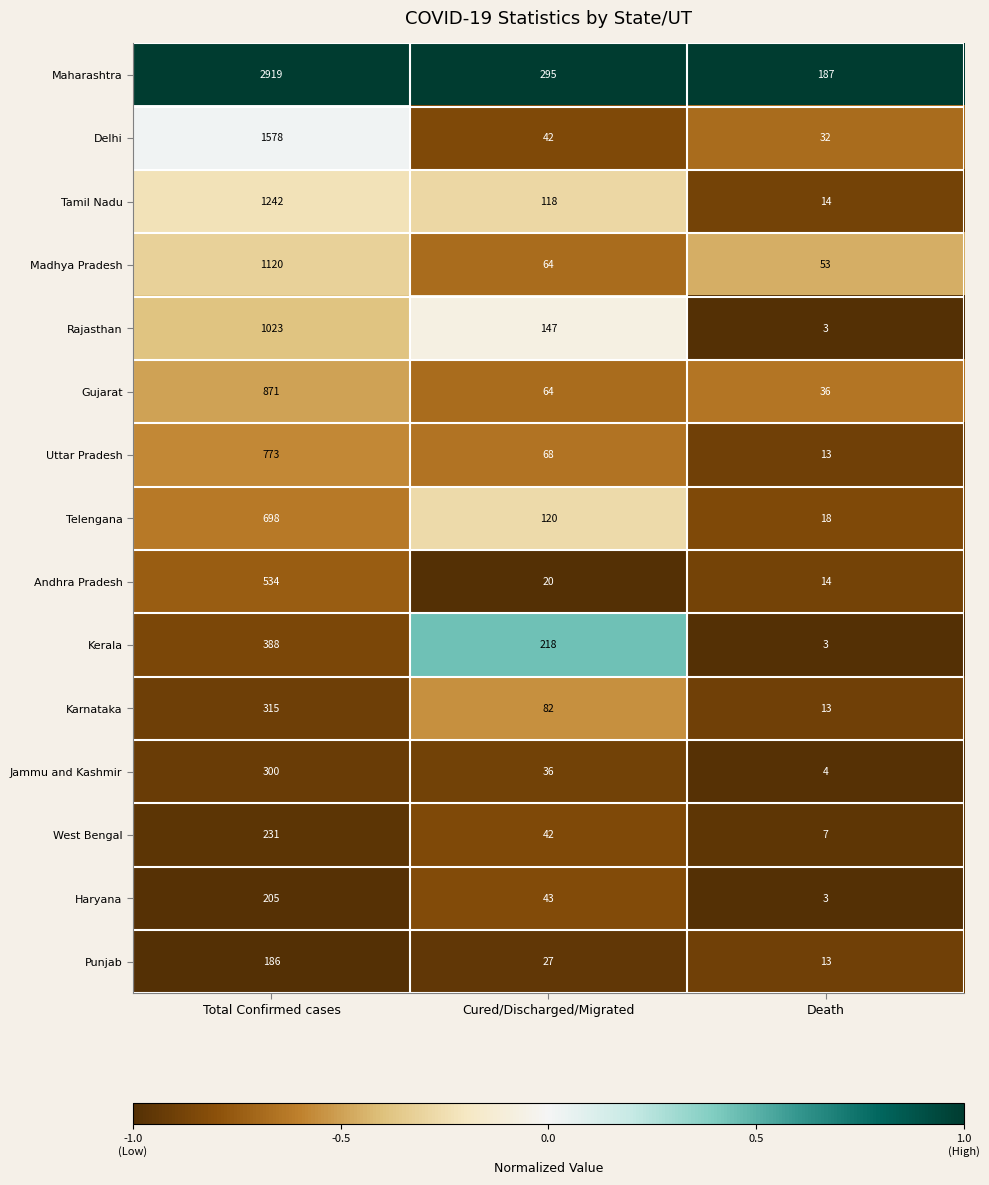

What is the minimum value shown in the chart?

3